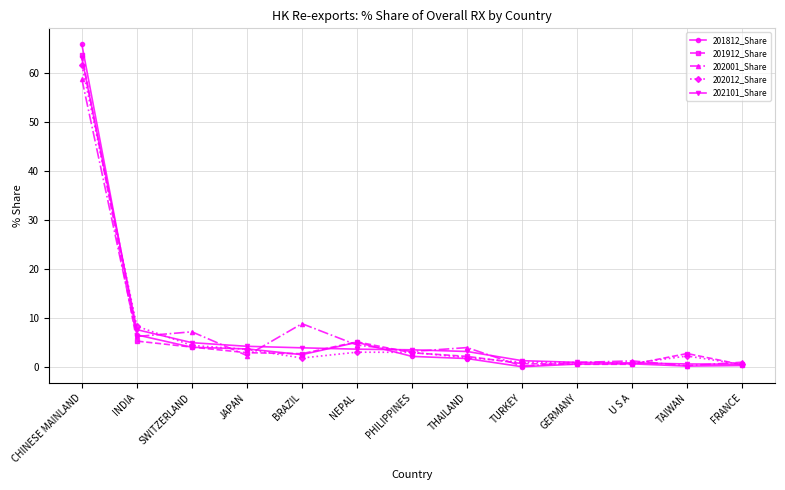

True or false: 202001_Share and 201912_Share cross at least once.

True